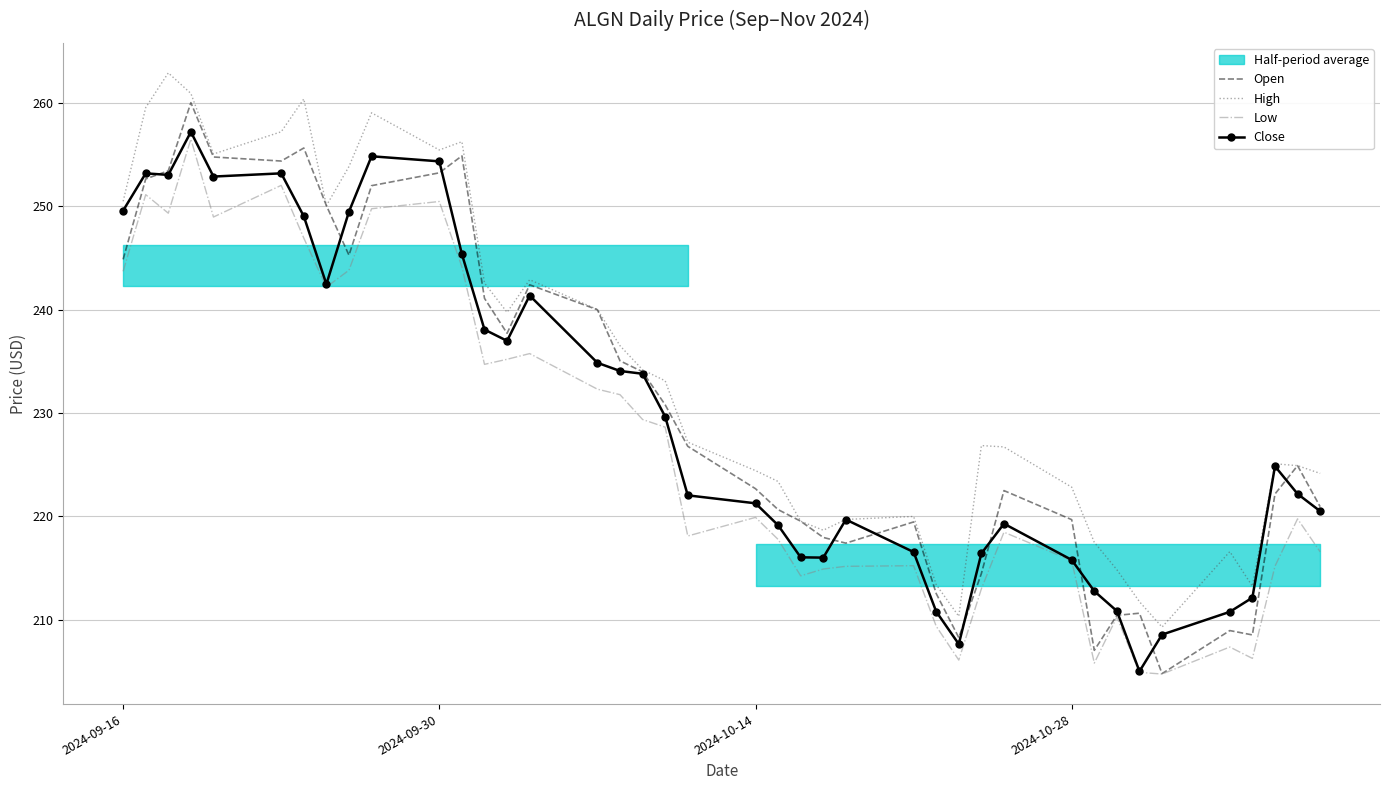

True or false: High and Low intersect in this chart.

False